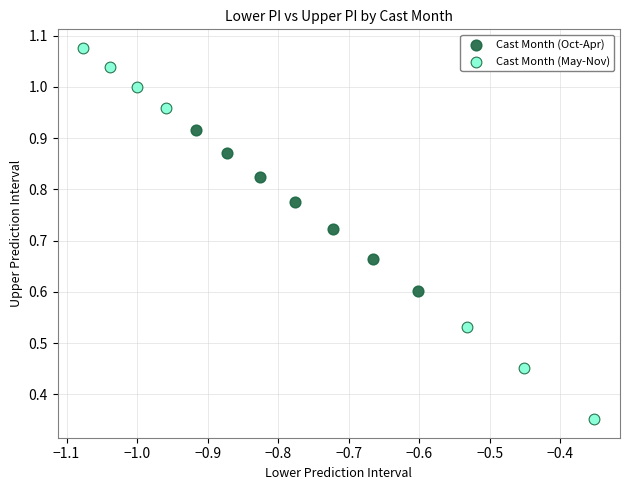

Which series reaches the minimum Y coordinate?

Cast Month (May-Nov)